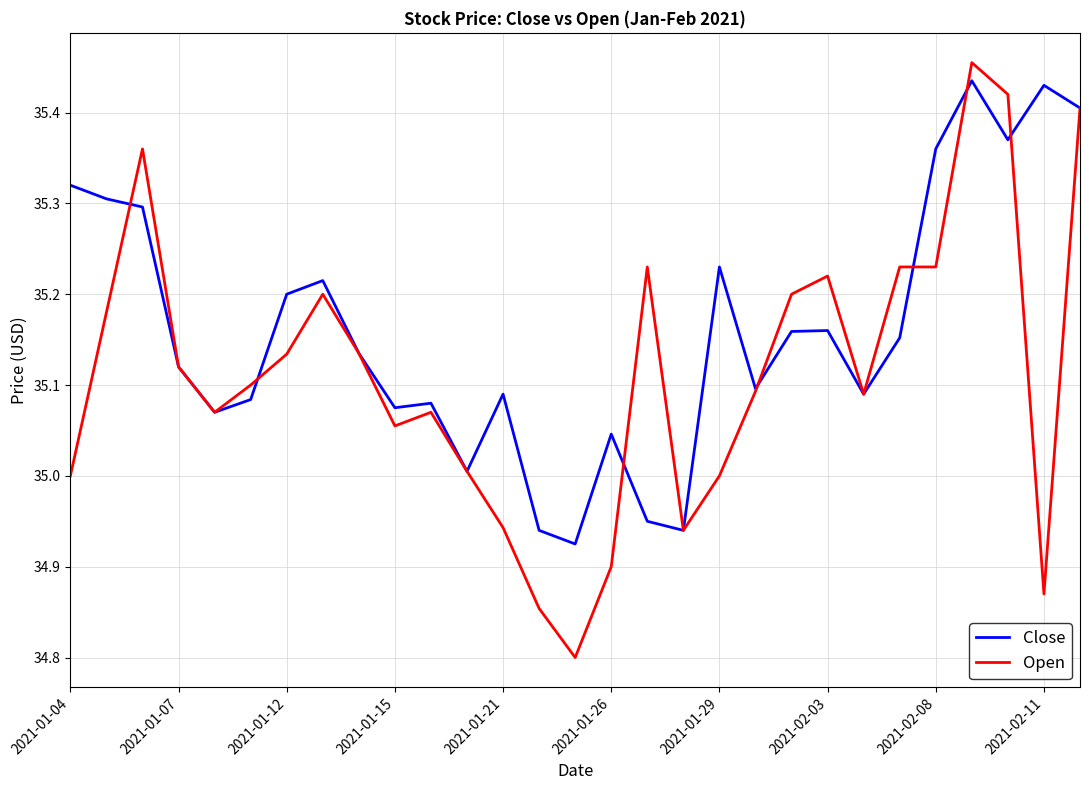

How many lines are shown in the chart?

2